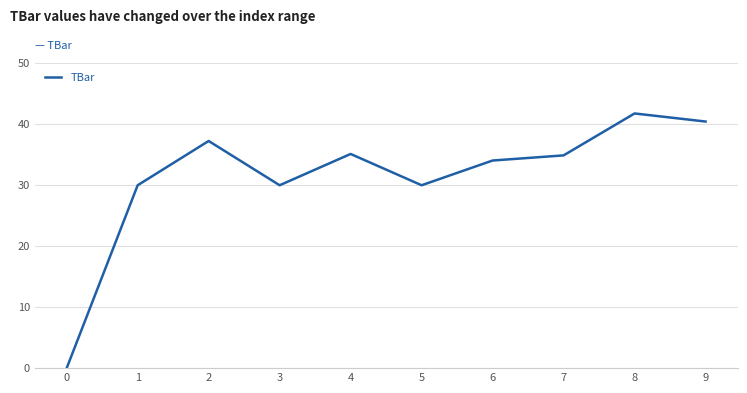

How many series are shown in this chart?

1